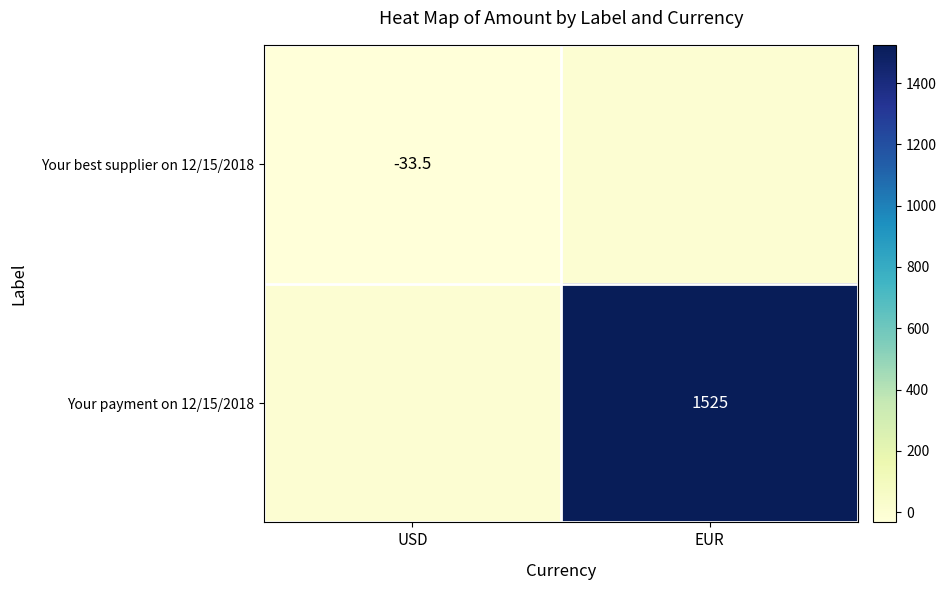

Is it true that Your payment on 12/15/2018 equals 1525.0 at EUR?

True